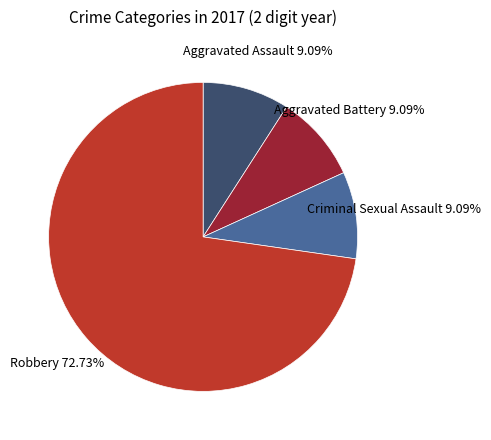

Is there a majority slice in this chart?

Yes